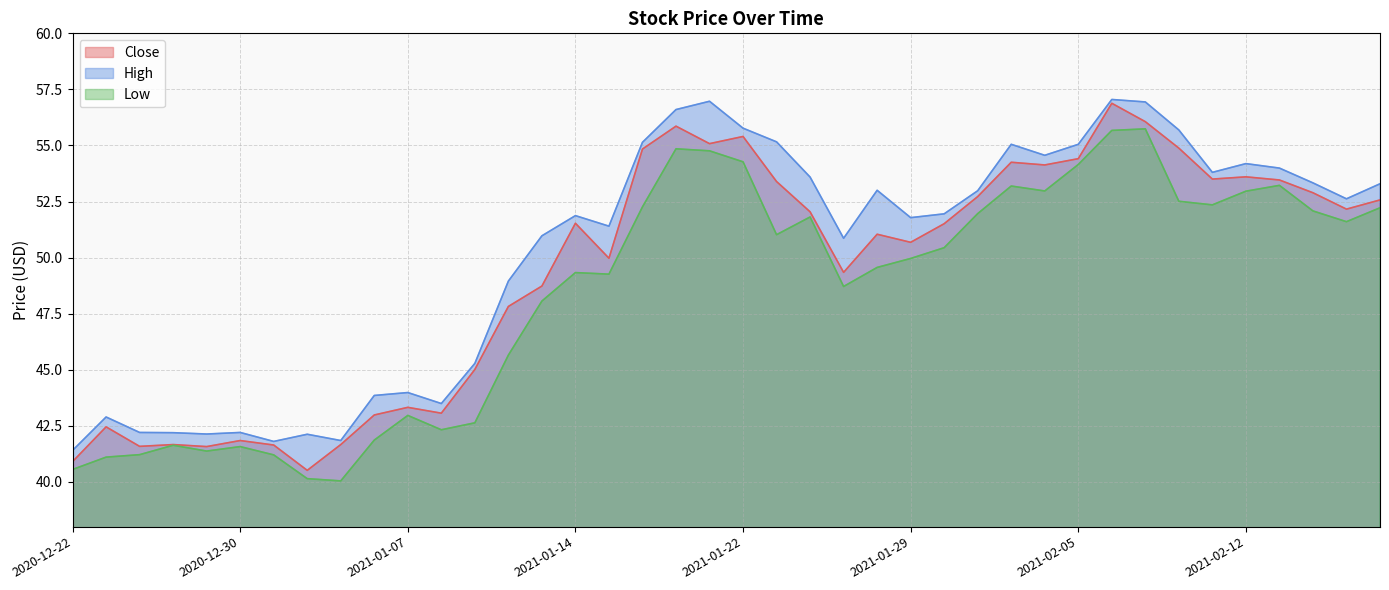

What is the total value across all series at 2021-02-09?

168.7